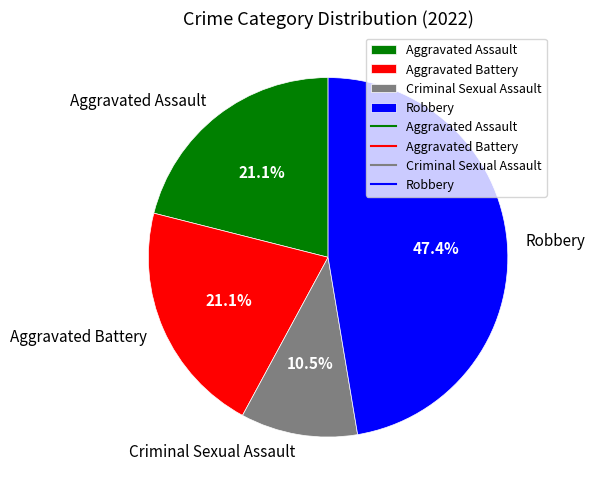

Is the sum of Aggravated Assault and Robbery greater than half?

Yes